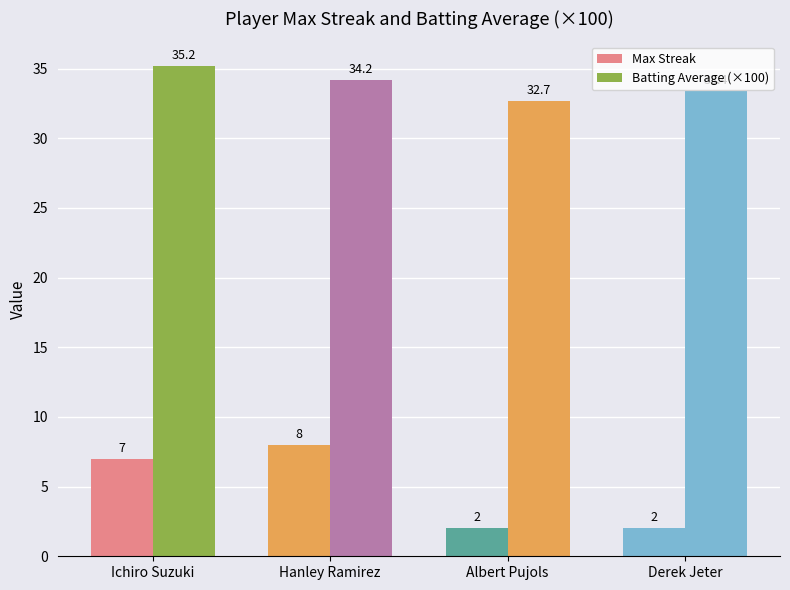

Which series has the largest range (max minus min)?

Max Streak